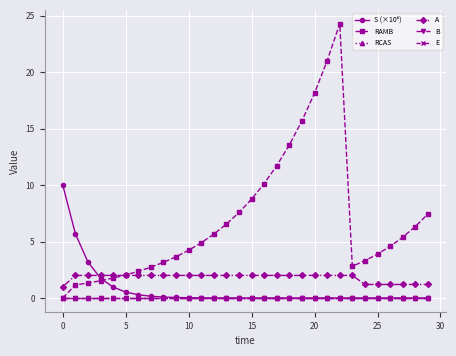

Is this an area chart (filled region under the line)?

No